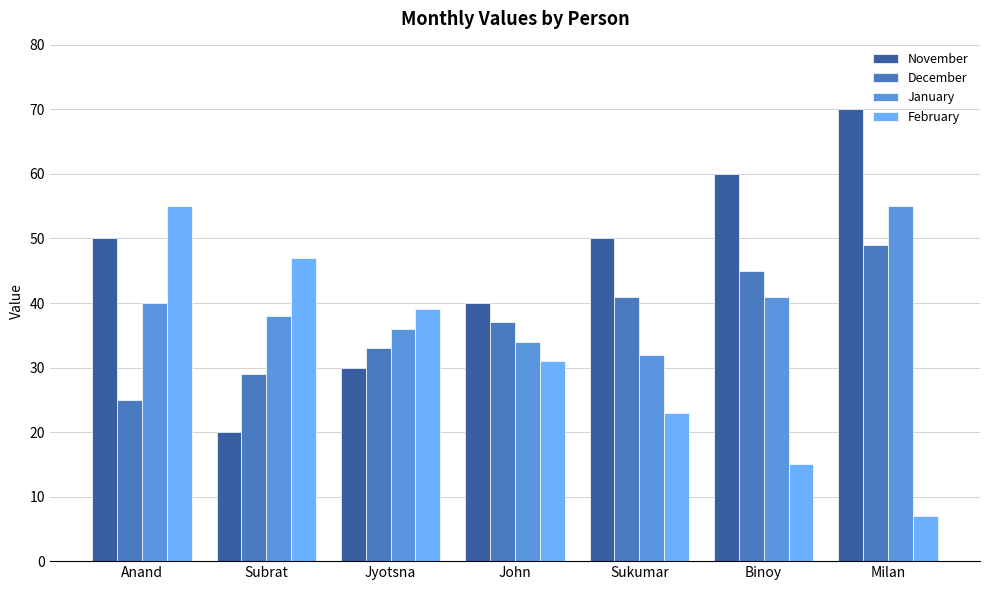

True or false: February has a value of 39 at Sukumar.

False